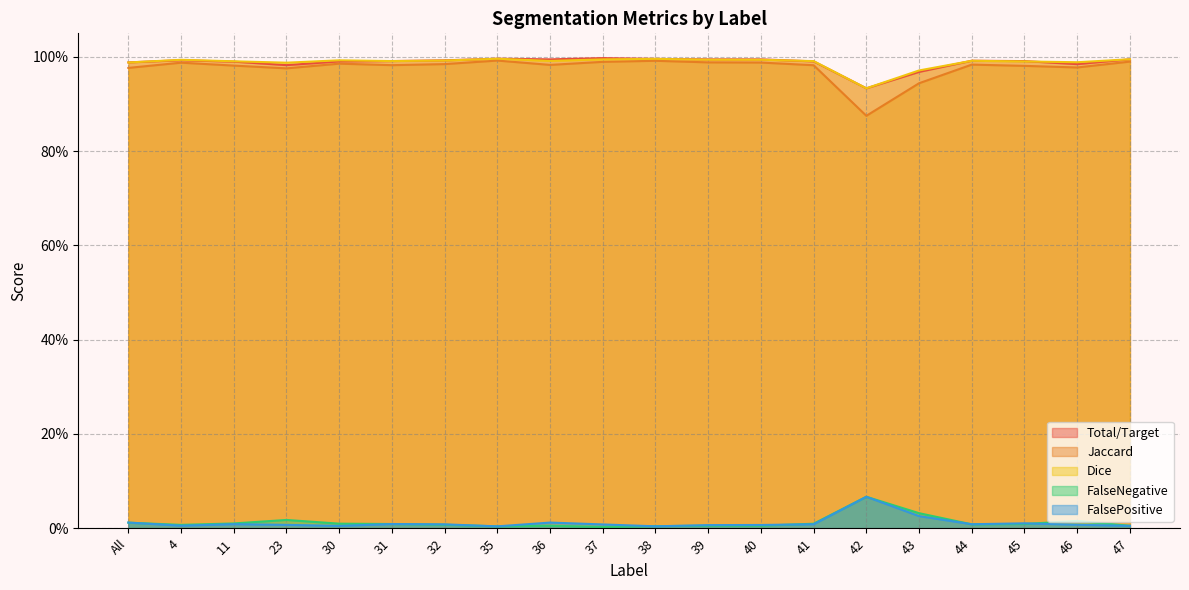

Does the chart have visible grid lines?

Yes